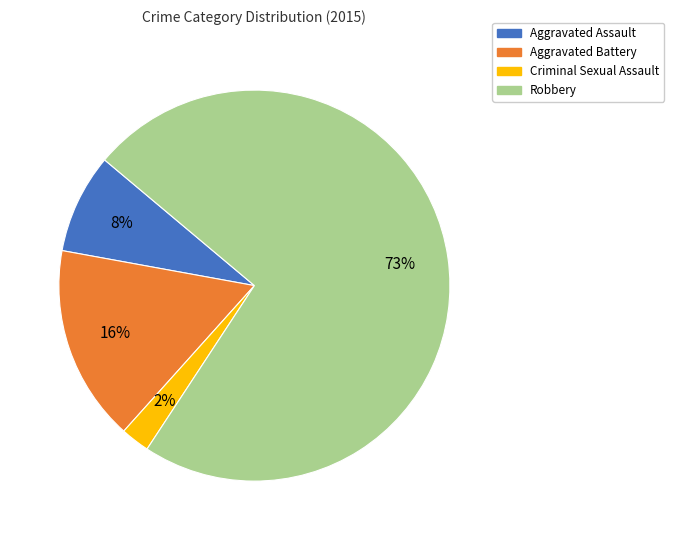

Do Aggravated Battery and Aggravated Assault together represent more than half of the pie?

No